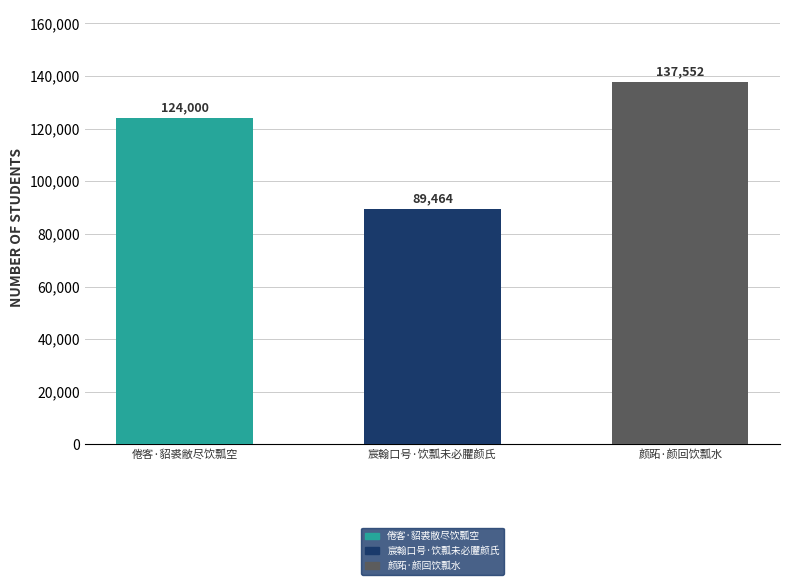

List the labels in order of value, largest first.

颜跖·颜回饮瓢水, 倦客·貂裘敝尽饮瓢空, 宸翰口号·饮瓢未必臞颜氏